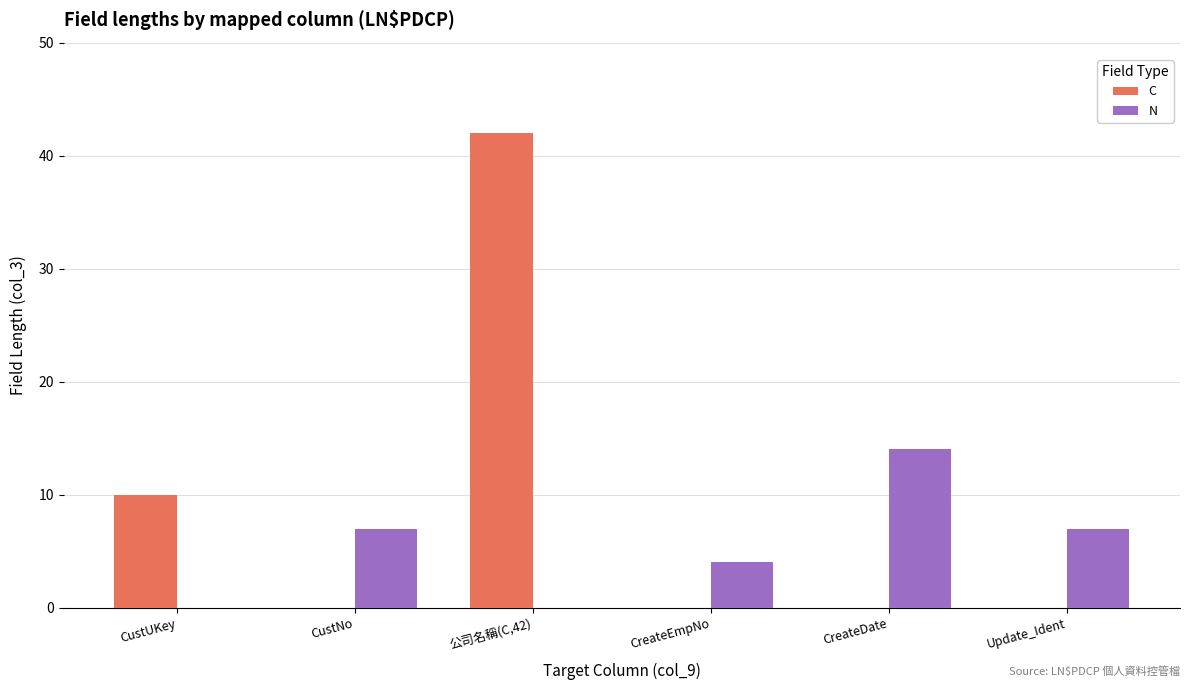

What is the total value across all series at CustUKey?

10